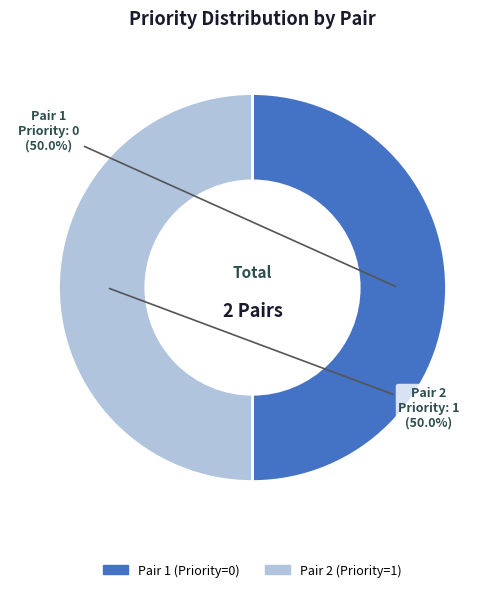

What percentage do Pair 1 and Pair 2 together represent?

100.0%